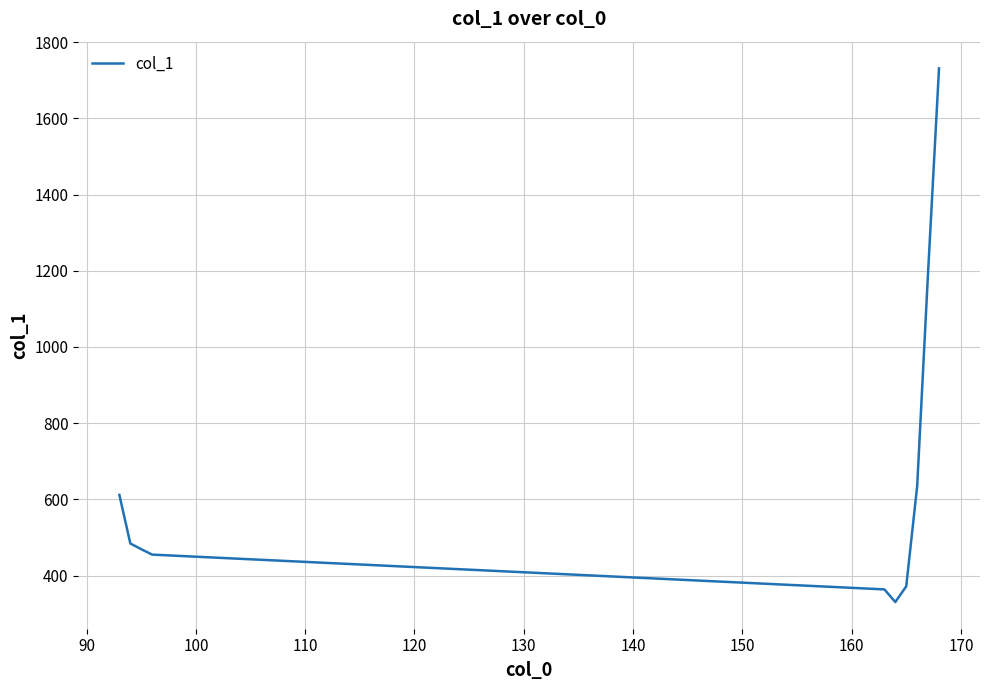

What is the minimum value shown in the chart?

330.5